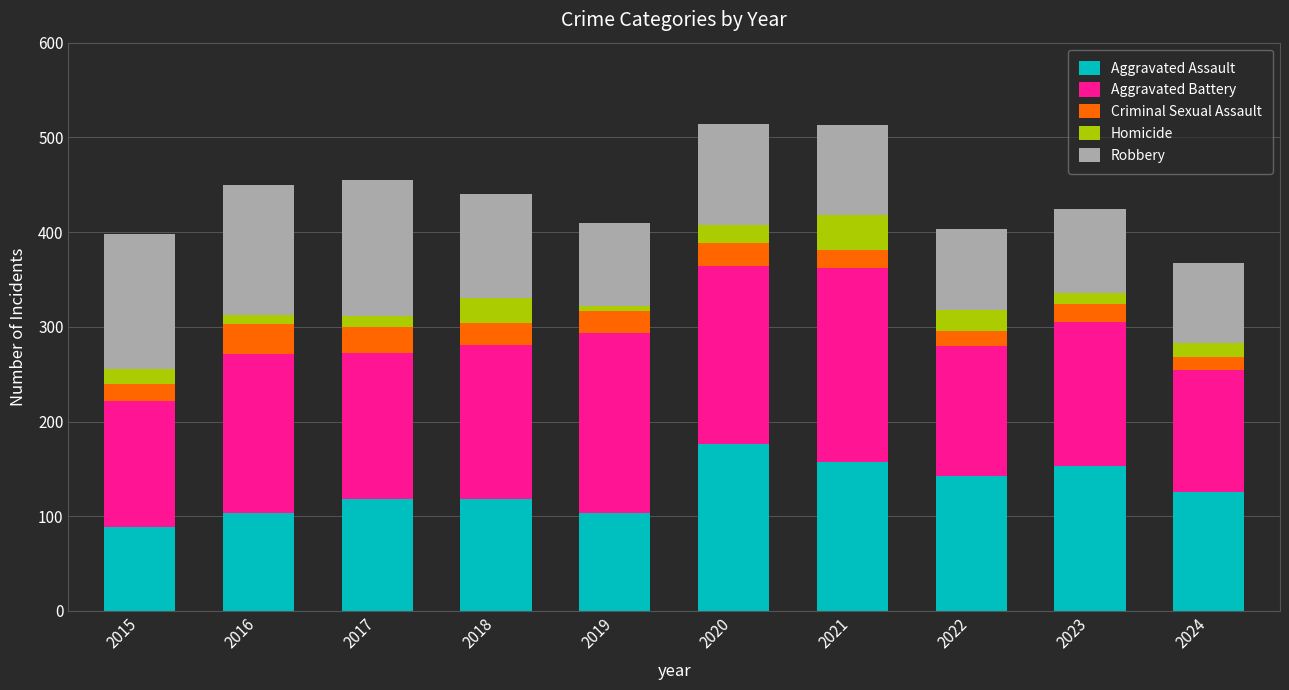

Is it true that Aggravated Assault equals 29 at 2018?

False